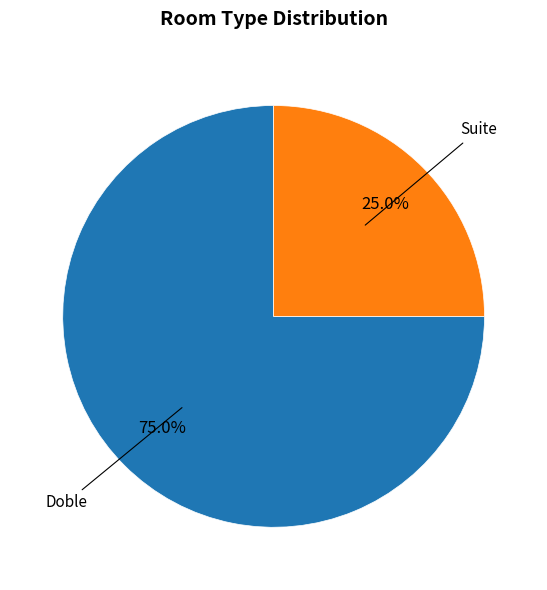

Is there any slice that represents more than half of the pie?

Yes